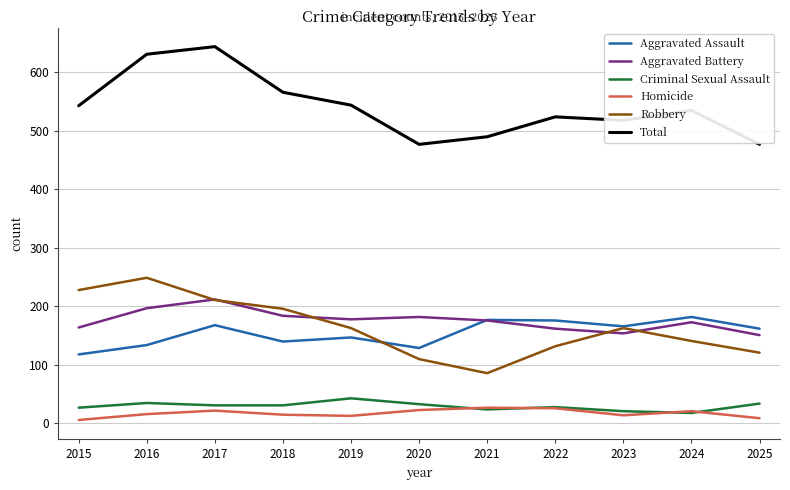

How many lines are shown in the chart?

6